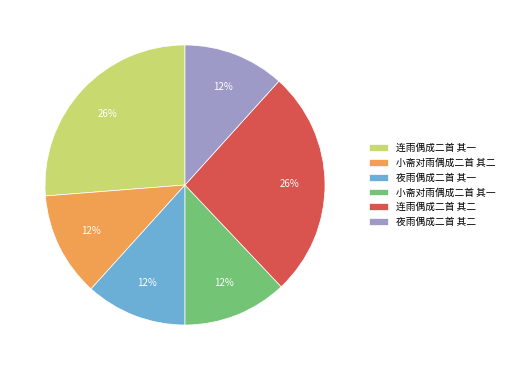

To the nearest percent, what portion does 小斋对雨偶成二首 其二 represent?

12%